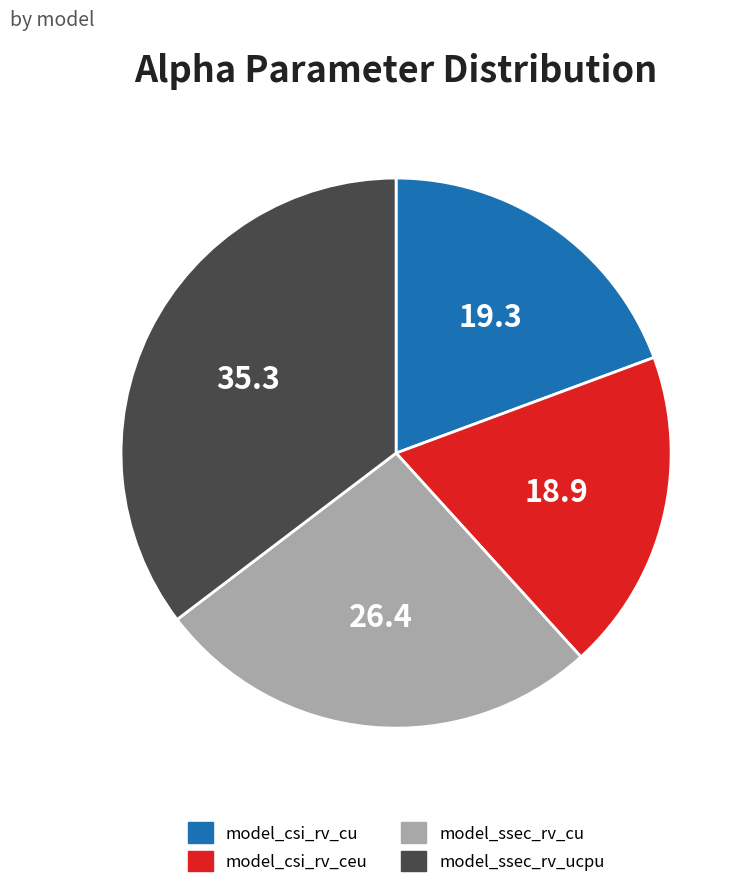

Count the number of slices in the pie.

4